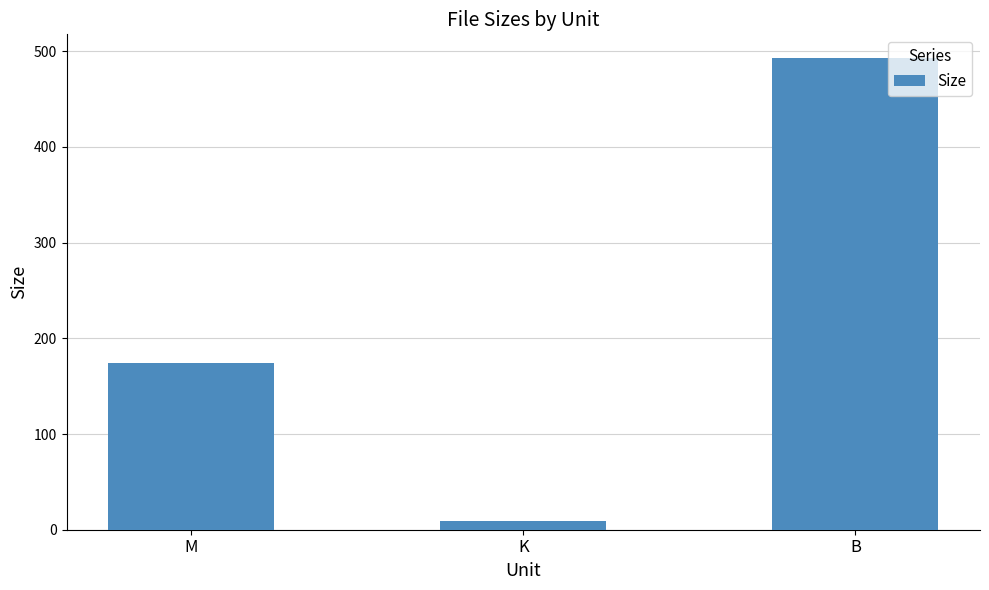

What is the minimum value shown in the chart?

8.6